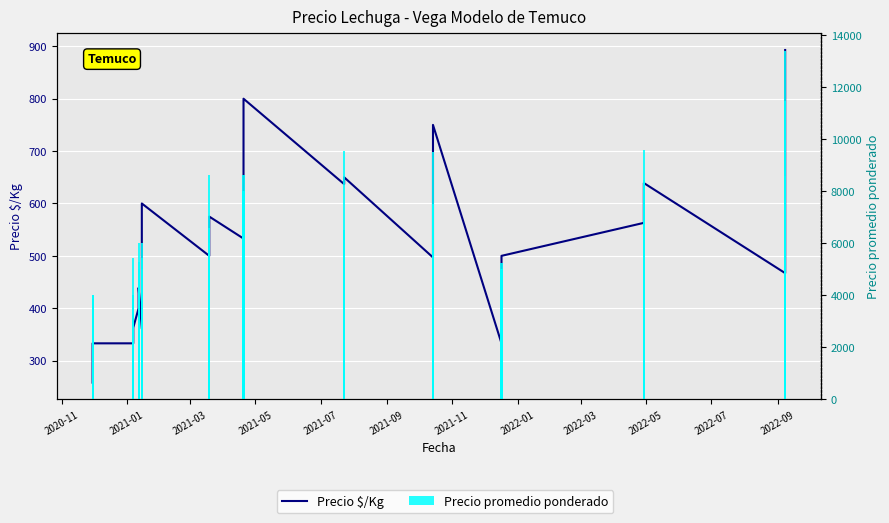

Is it true that Precio $/Kg equals 730 at 14?

False